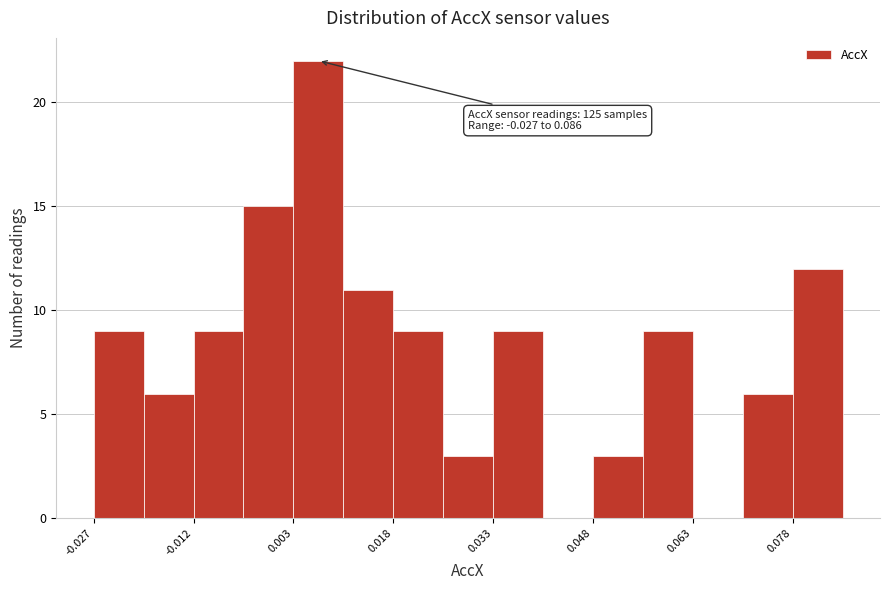

Read against the x-axis, roughly where is the centre of the tallest bar?

0.006